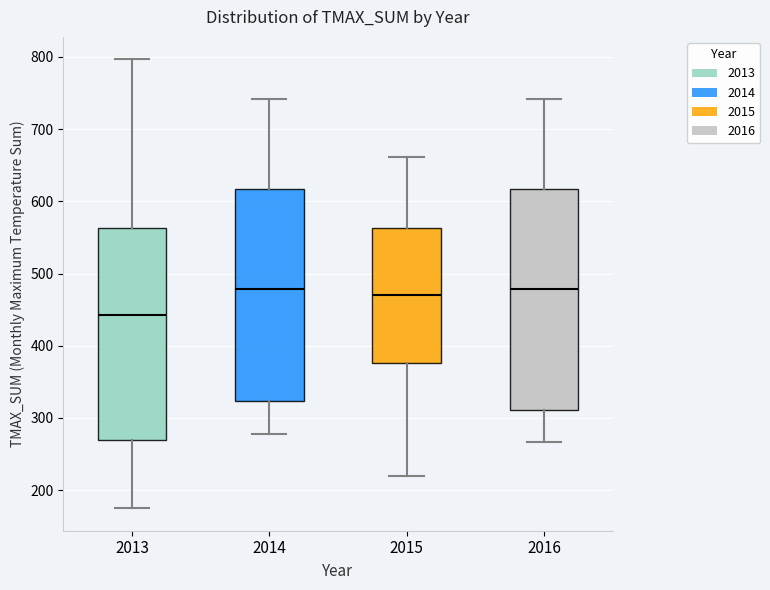

Which box is the tallest, from its lower edge to its upper edge?

2016